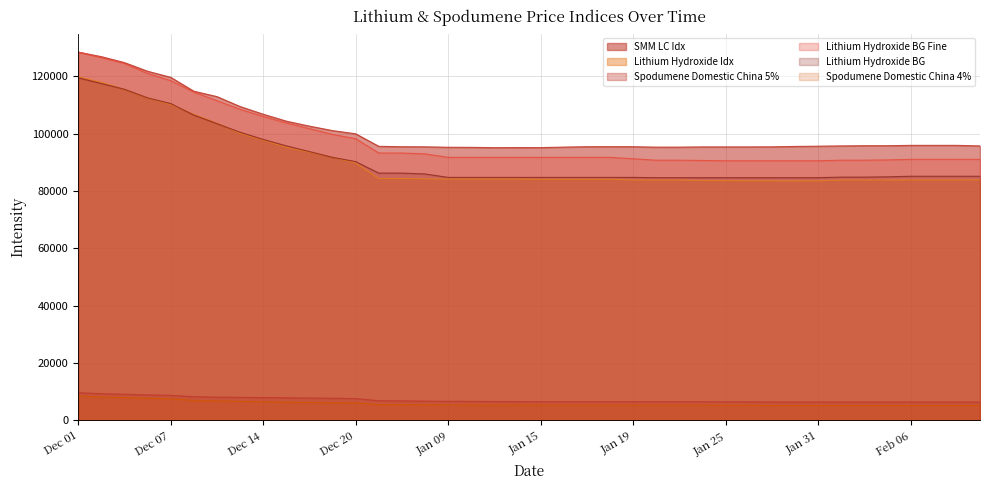

The Lithium Hydroxide Idx series shows 83819 at Feb 02. True or false?

True